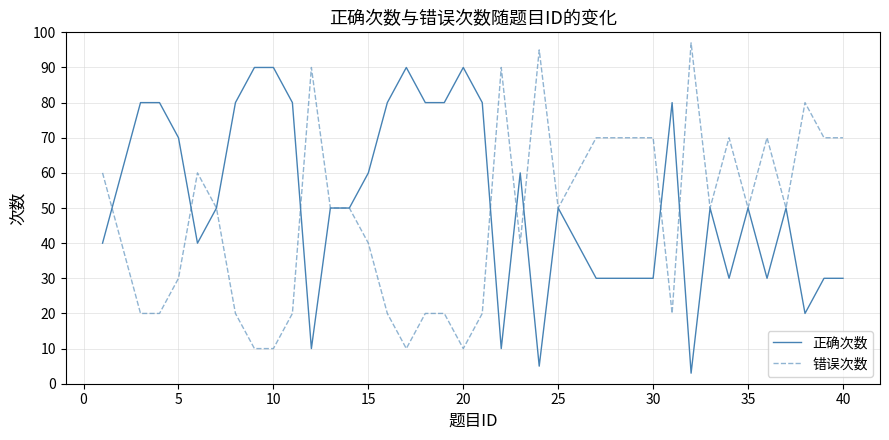

What is the maximum value shown in the chart?

97